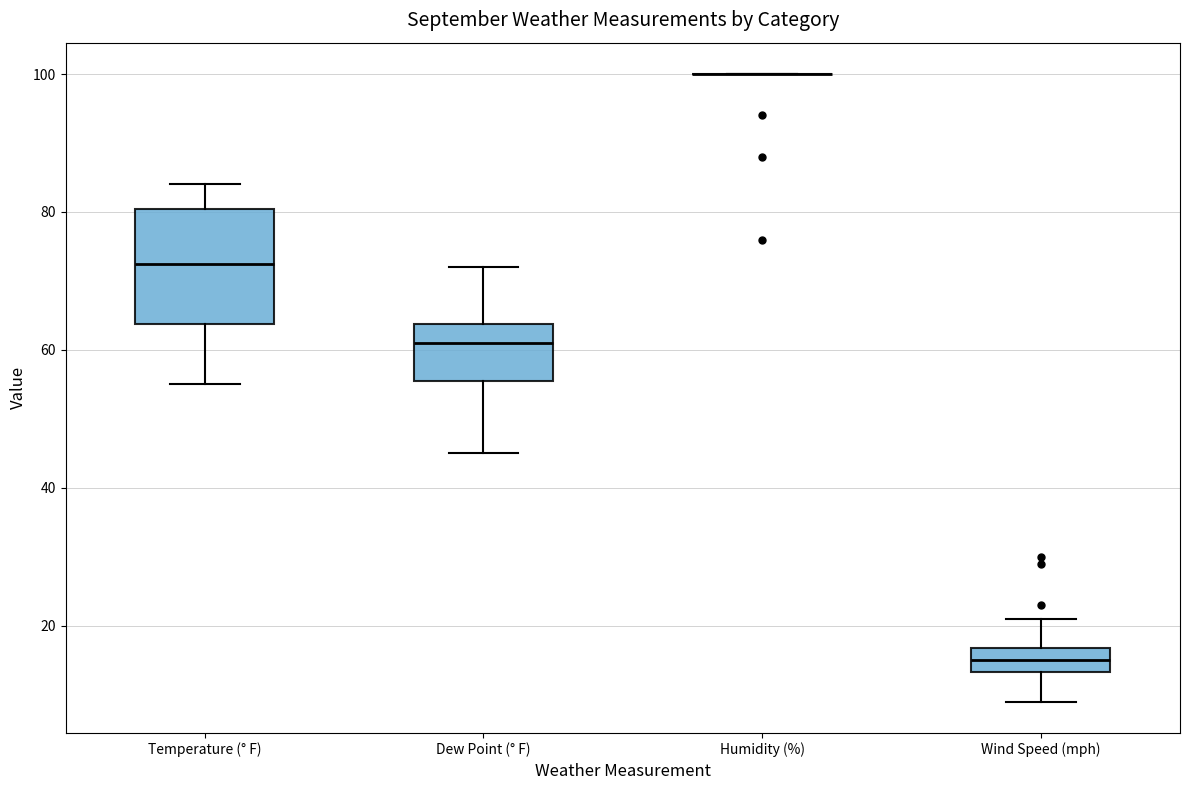

Reading left to right, read every box against the y-axis: the position of its median line, the range the box covers, and the ends of its whiskers. The values are not printed on the chart, so give them approximately, as read against the axis.

Temperature (° F): median 72, box 64 to 80, whiskers 56 to 84
Dew Point (° F): median 62, box 56 to 64, whiskers 46 to 72
Humidity (%): box collapsed to a line at 100, whiskers 100 to 100
Wind Speed (mph): median 16 (inside the box), box 14 to 16, whiskers 10 to 22